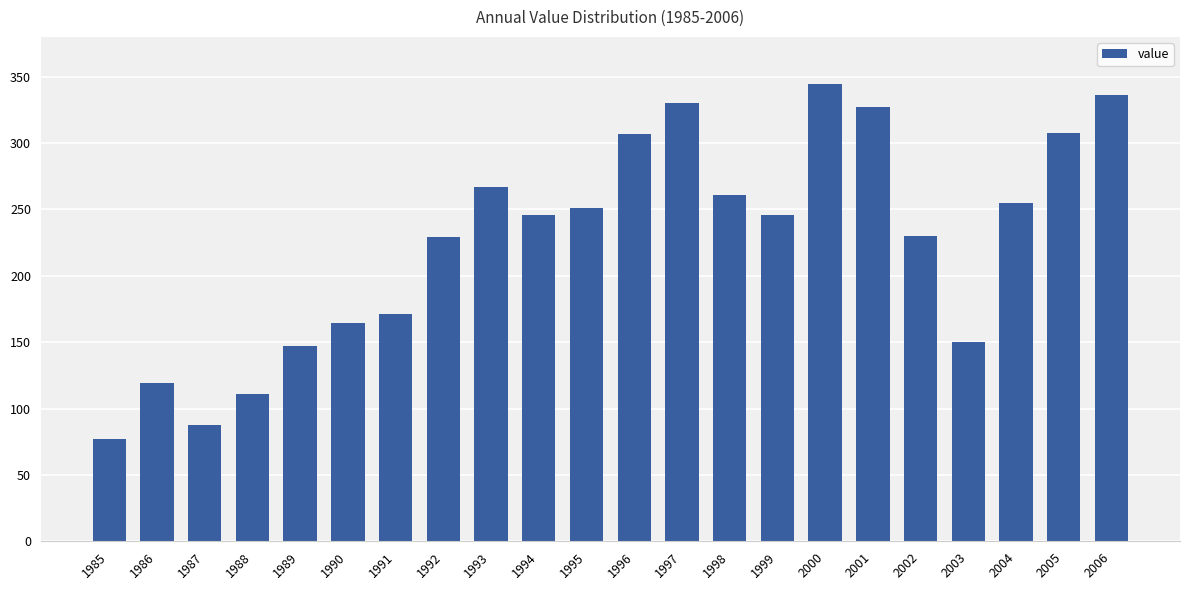

What is the difference between the second highest and second lowest values?

248.6